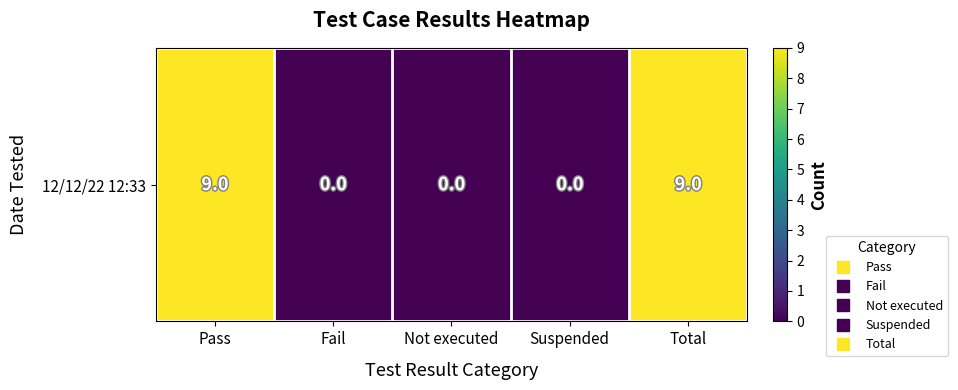

List the labels in order of value, largest first.

Pass, Total, Fail, Not executed, Suspended